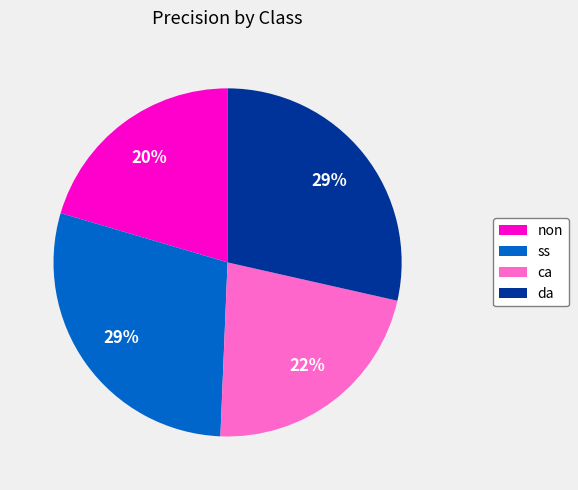

What percentage is the ca slice, to the nearest percent?

22%